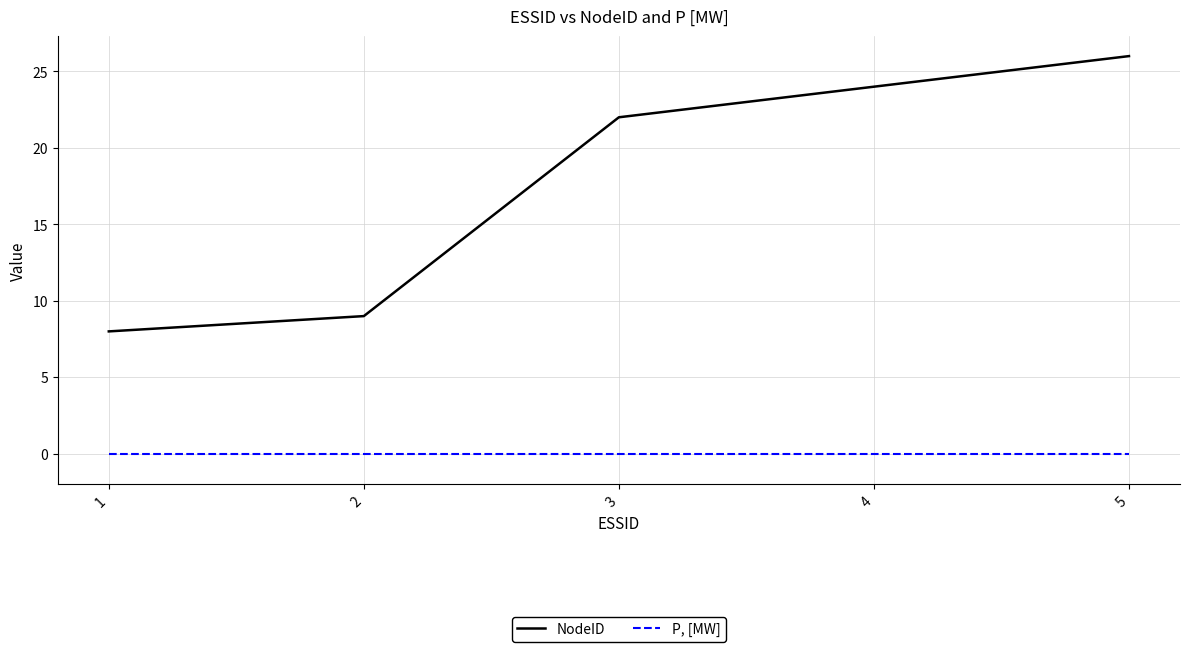

Reading left to right, transcribe all the data shown in this chart.

NodeID: 8	9	22	24	26
P, [MW]: 0	0	0	0	0